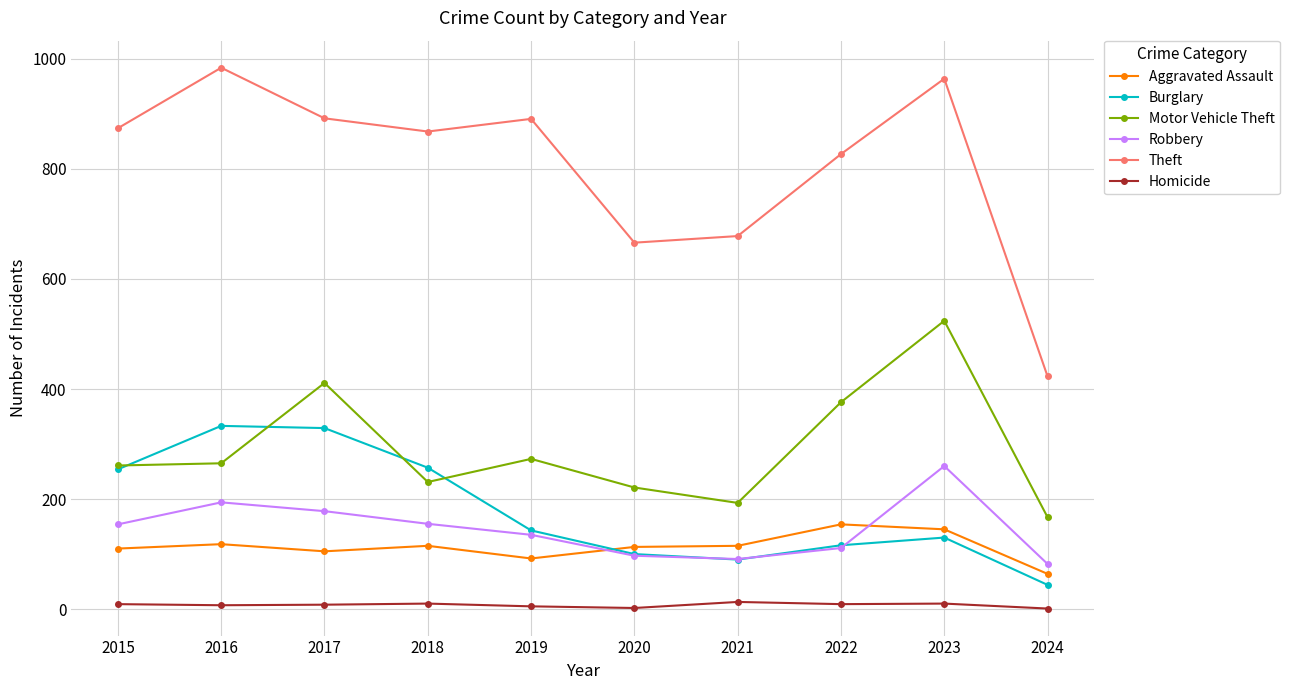

Which series has the largest total across all categories?

Theft